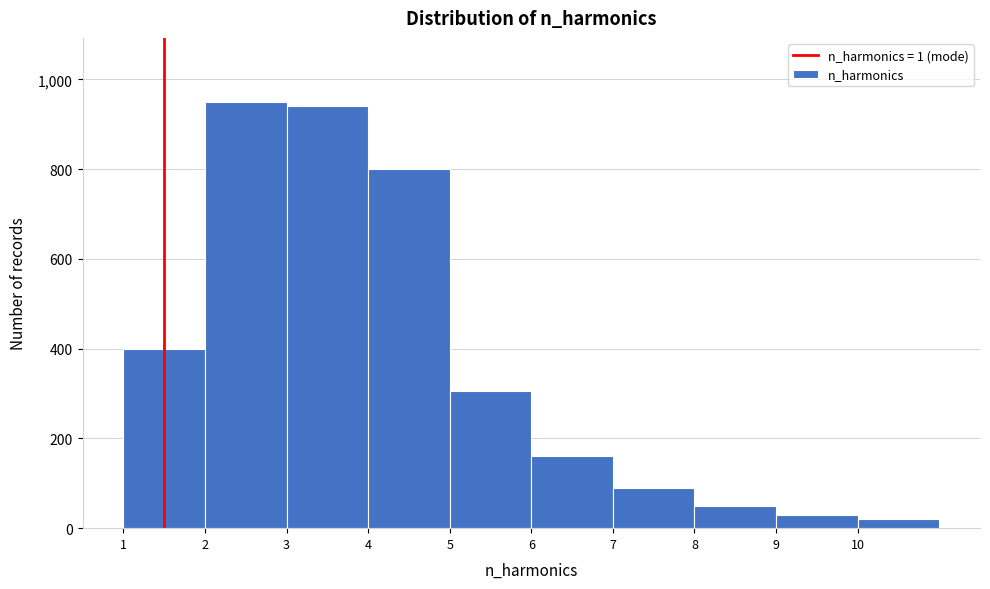

Reading left to right, transcribe this chart: for each bar, give the range it covers on the x-axis and its height. The values are not printed on the chart, so give them approximately, as read against the axis.

1 to 2: 400
2 to 3: 960
3 to 4: 940
4 to 5: 800
5 to 6: 300
6 to 7: 160
7 to 8: 100
8 to 9: 60
9 to 10: 40
10 to 11: 20